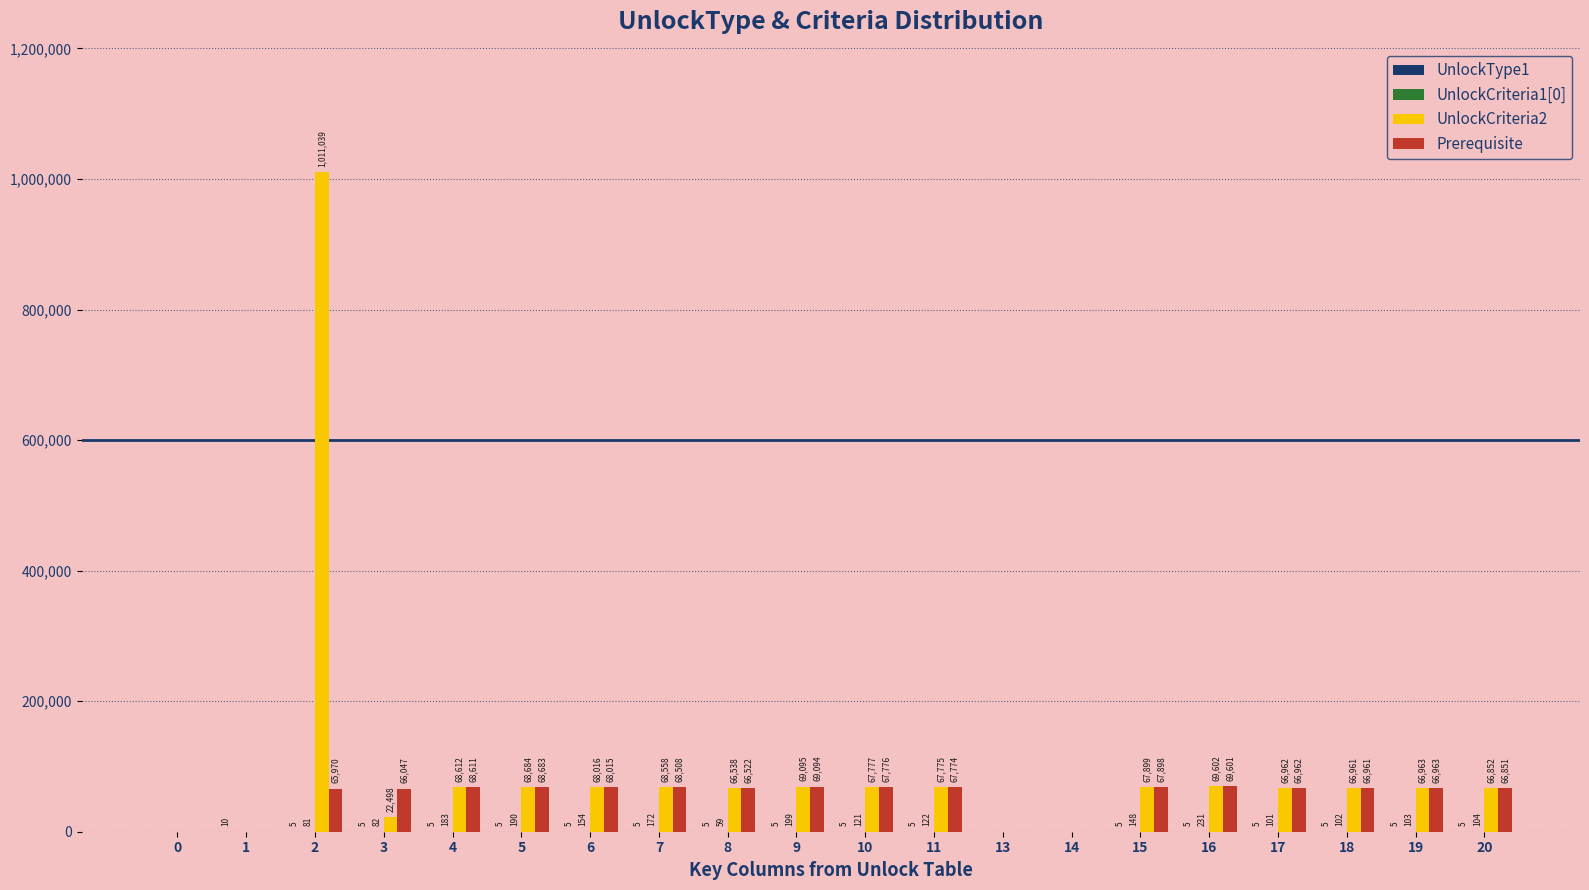

What is the spread (max minus min) of values at 20?

66847